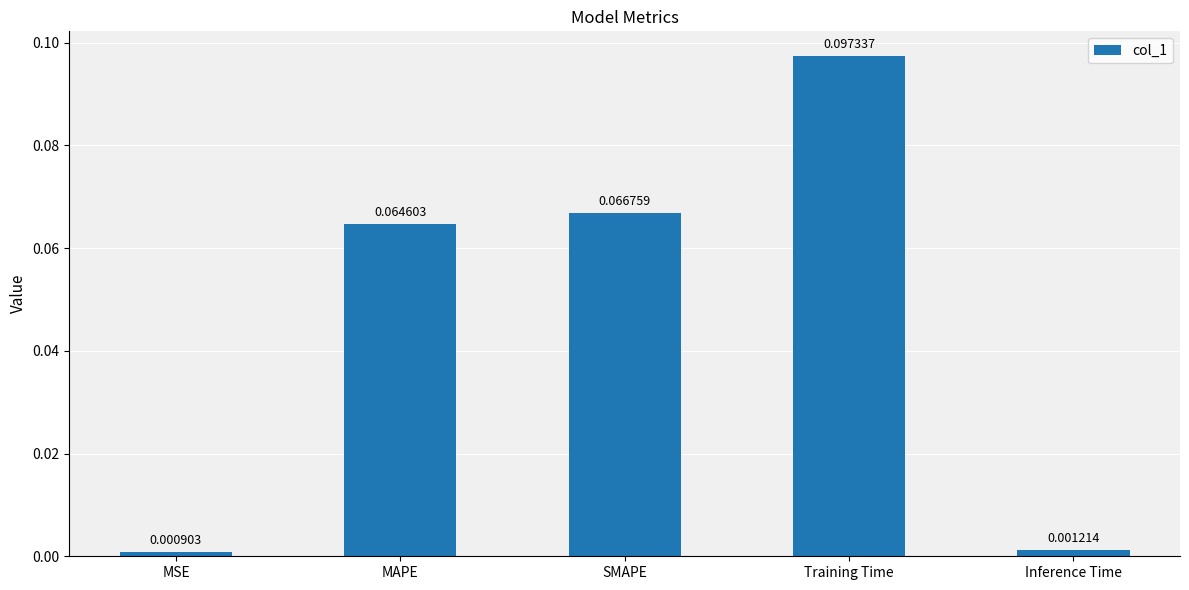

Are the bars horizontal?

No